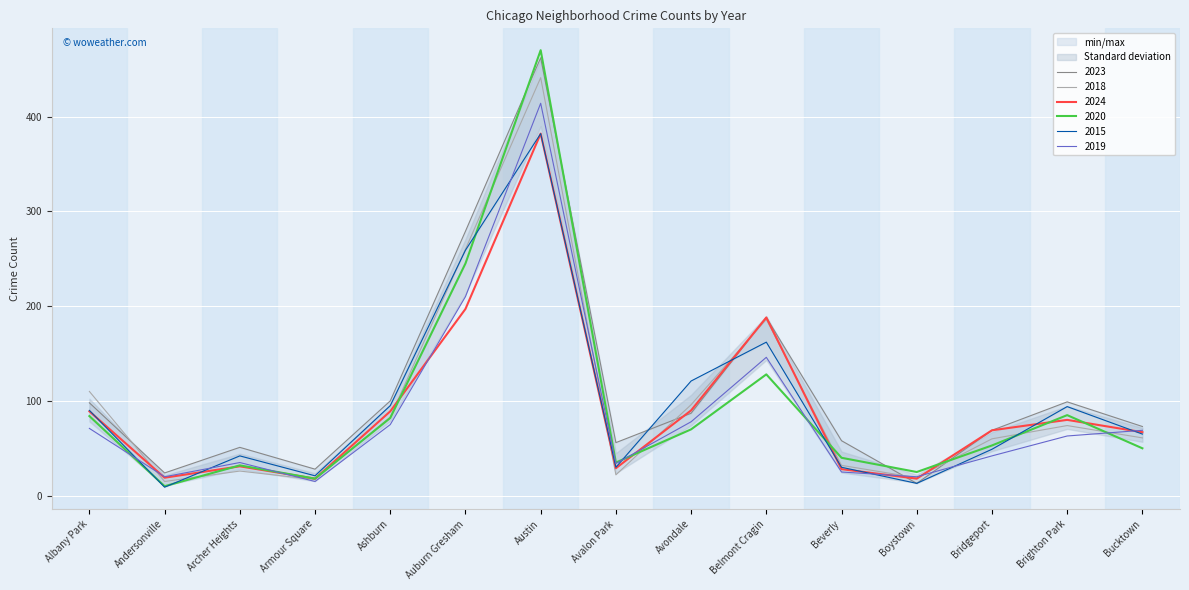

How many interior local peaks does the 2018 series have?

4